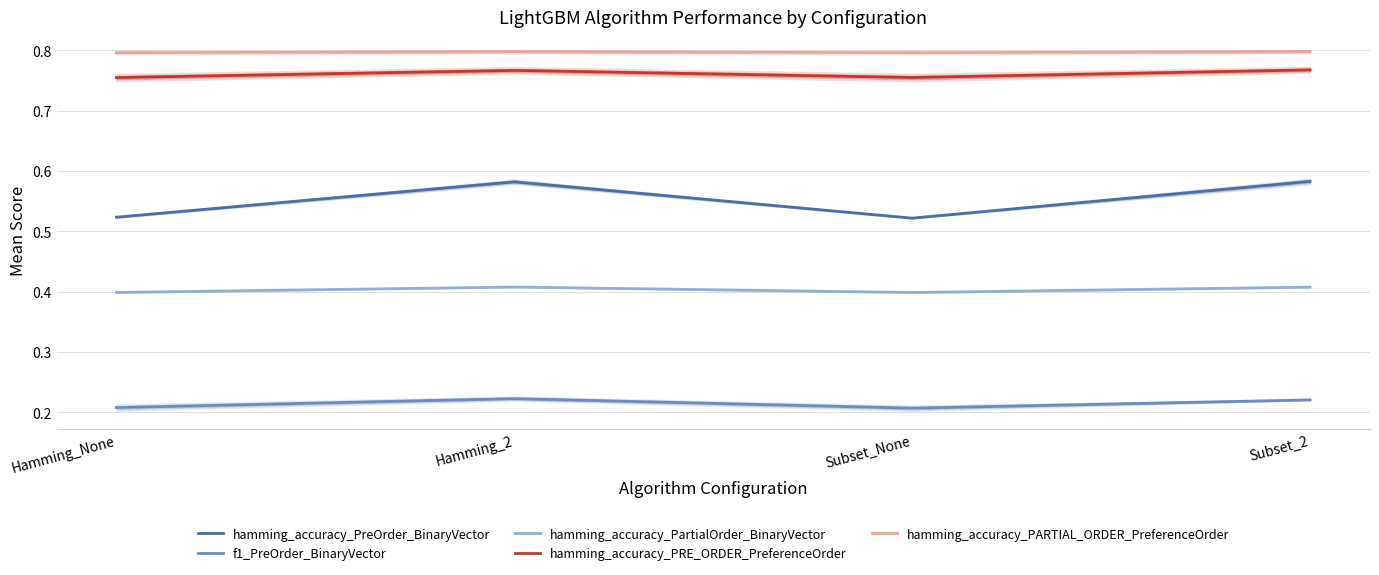

The value of hamming_accuracy_PARTIAL_ORDER_PreferenceOrder at Subset_None is 0.8. True or false?

True